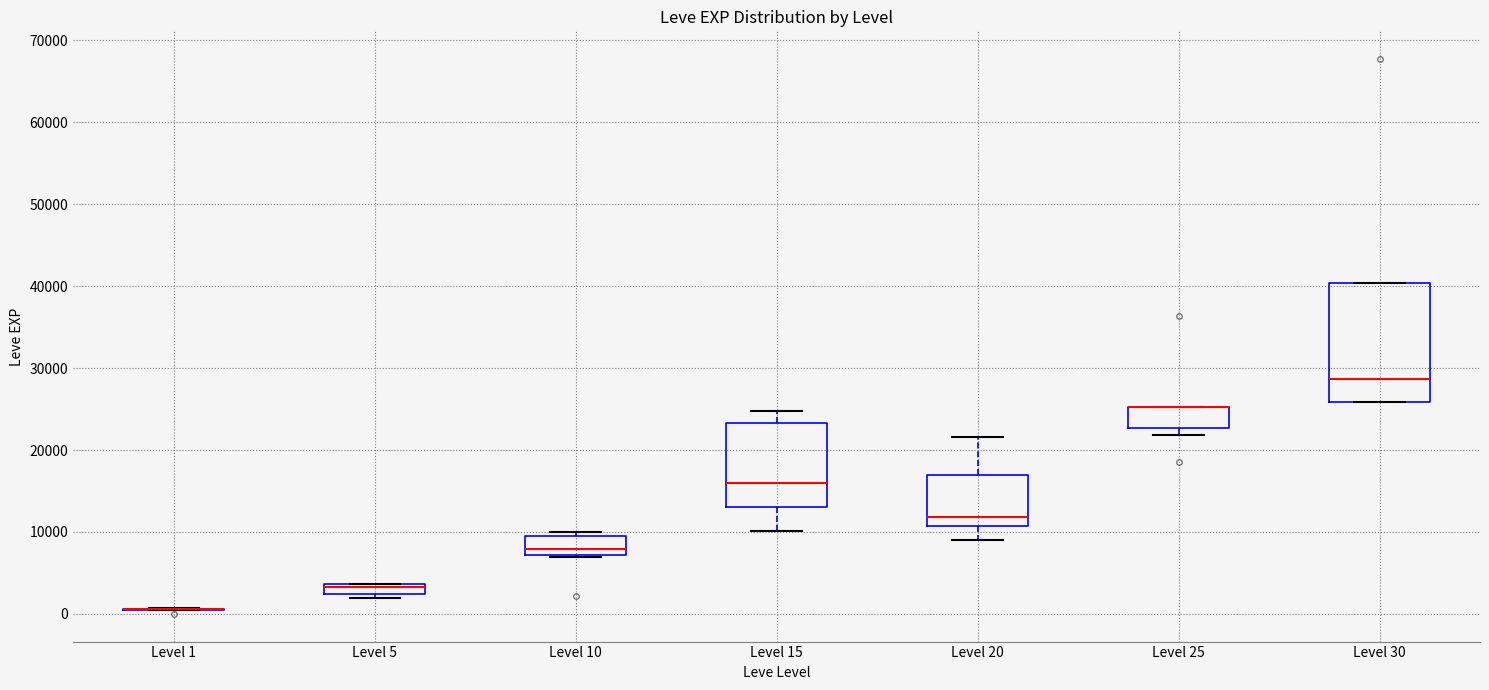

Which box is the tallest, from its lower edge to its upper edge?

Level 30